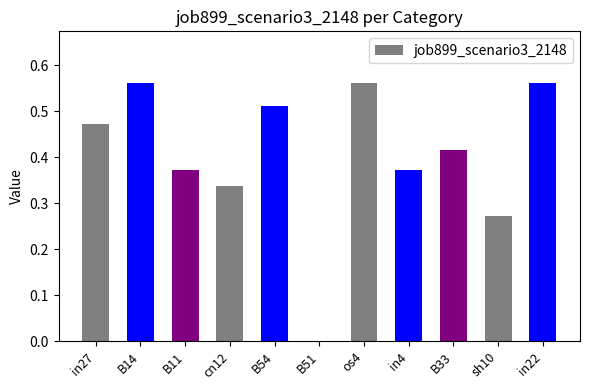

What is the sum of the values at B11 and in4?

0.7